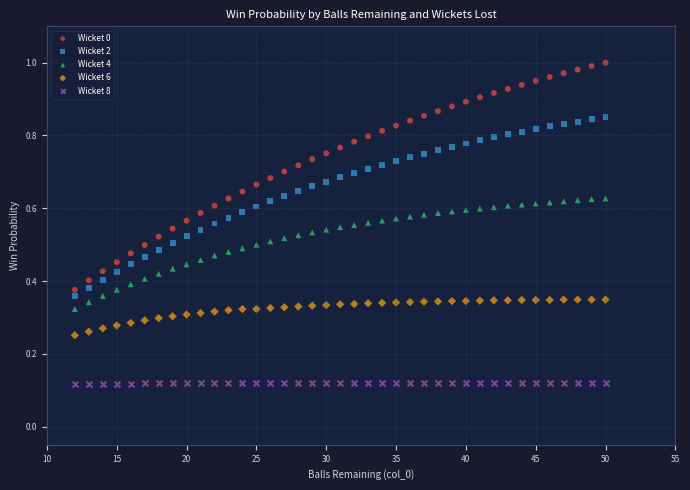

Across all data points, what is the range of X values (max minus min)?

38.0